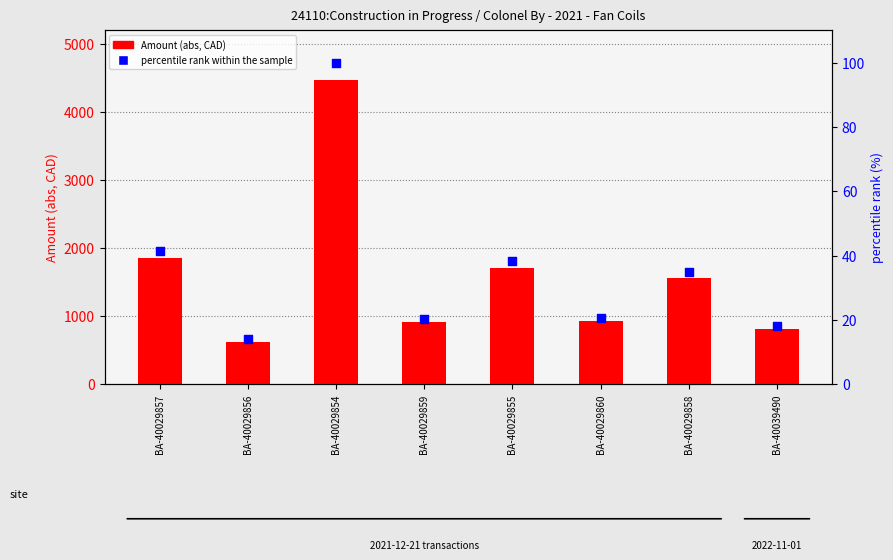

Which series has the largest Y range (max minus min)?

Amount (abs, CAD)